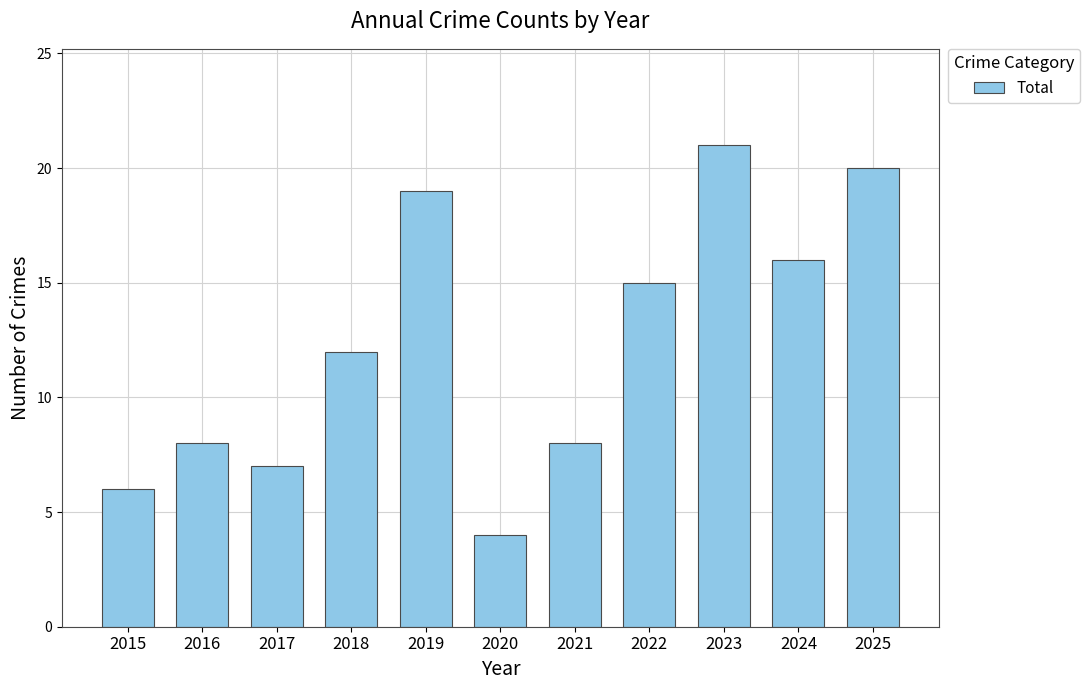

Approximately how many times larger is the value at 2015 compared to 2022?

0.4